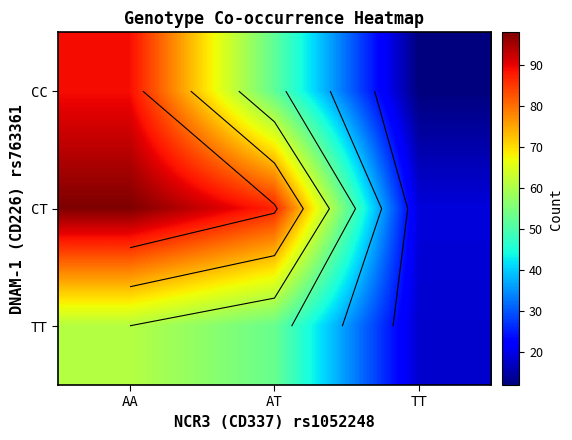

What is the difference between the maximum and second lowest values in the CT series?

11